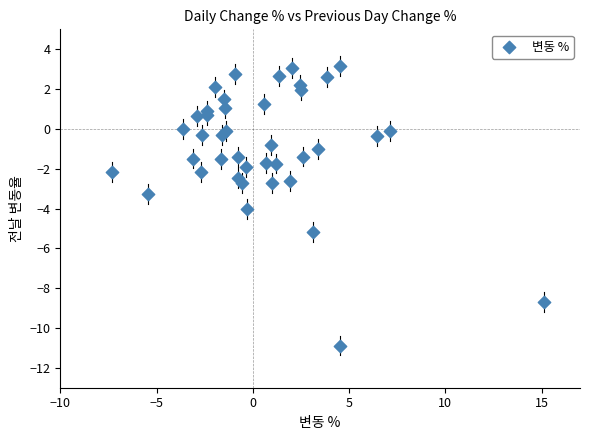

What is the range of X values (max minus min)?

22.4